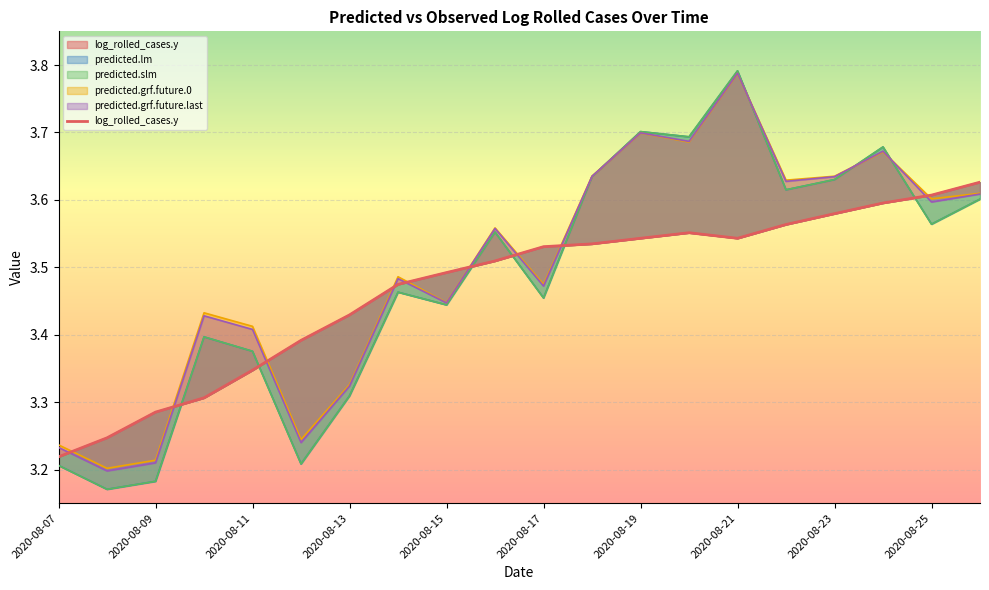

The value at 13 is 5.2. True or false?

False